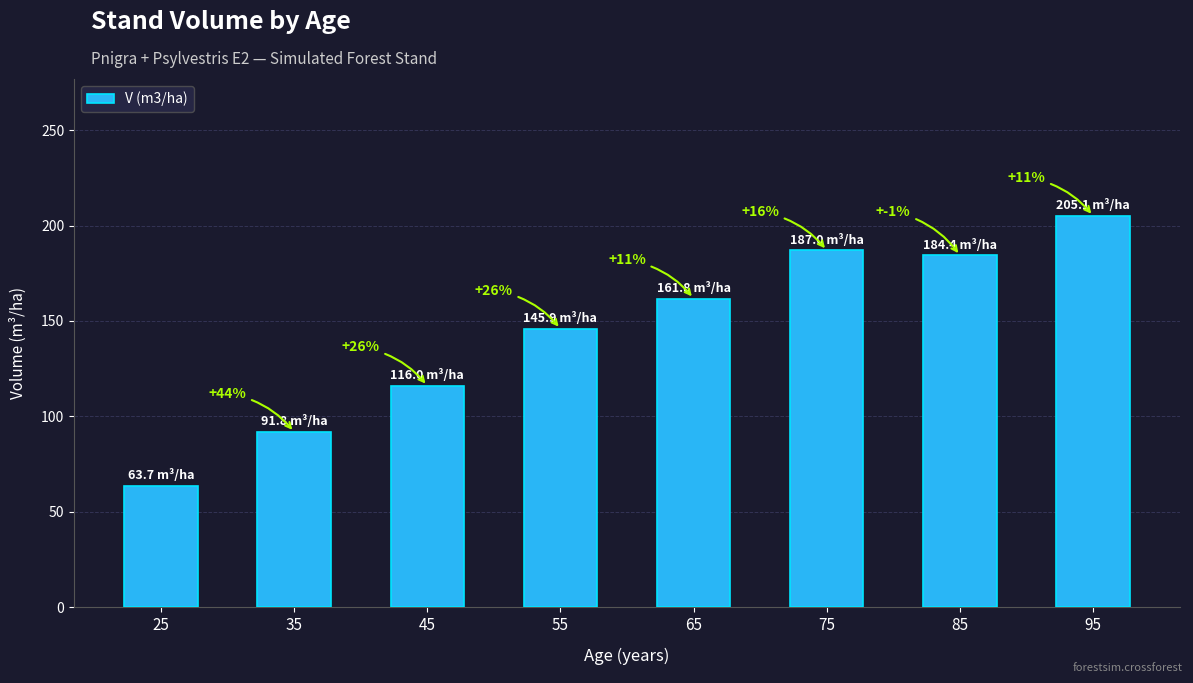

The chart shows a value of 234.4 at 65. True or false?

False